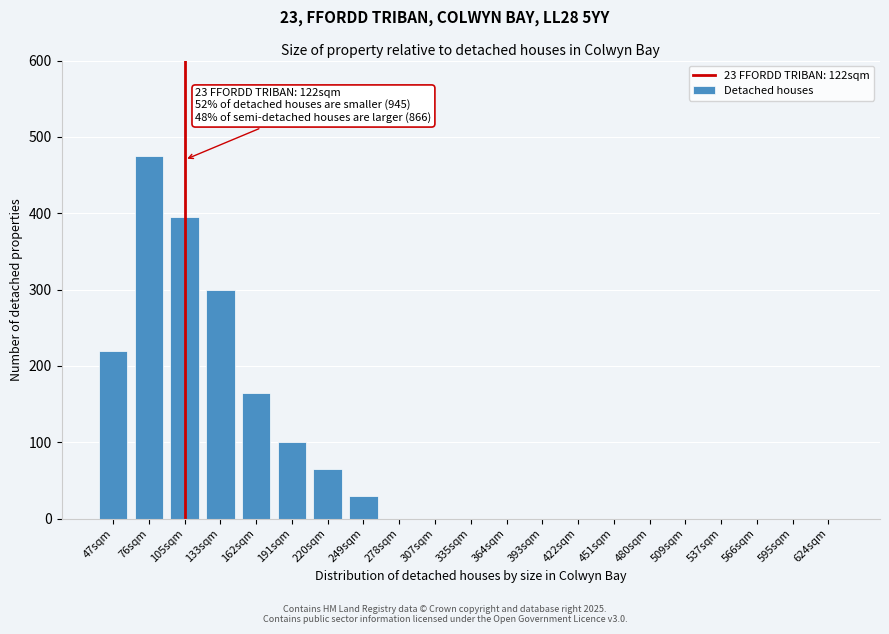

Reading left to right, extract all data points from this chart.

47sqm=220	76sqm=475	105sqm=395	133sqm=300	162sqm=165	191sqm=100	220sqm=65	249sqm=30	278sqm=0	307sqm=0	335sqm=0	364sqm=0	393sqm=0	422sqm=0	451sqm=0	480sqm=0	509sqm=0	537sqm=0	566sqm=0	595sqm=0	624sqm=0